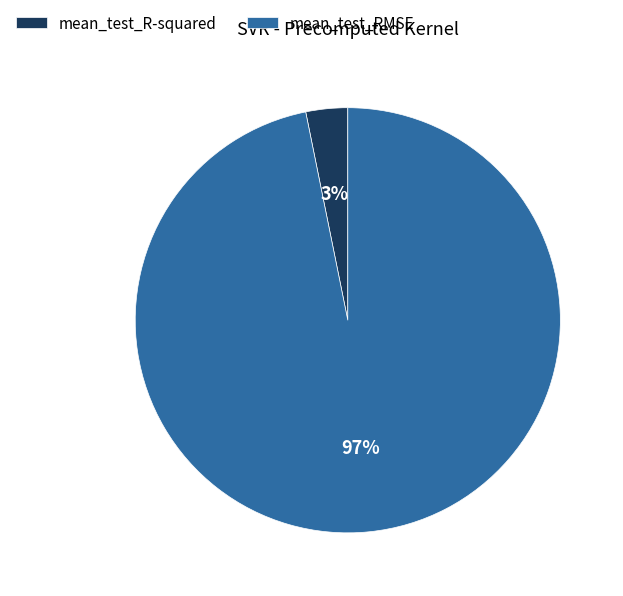

How many slices are in this pie chart?

2